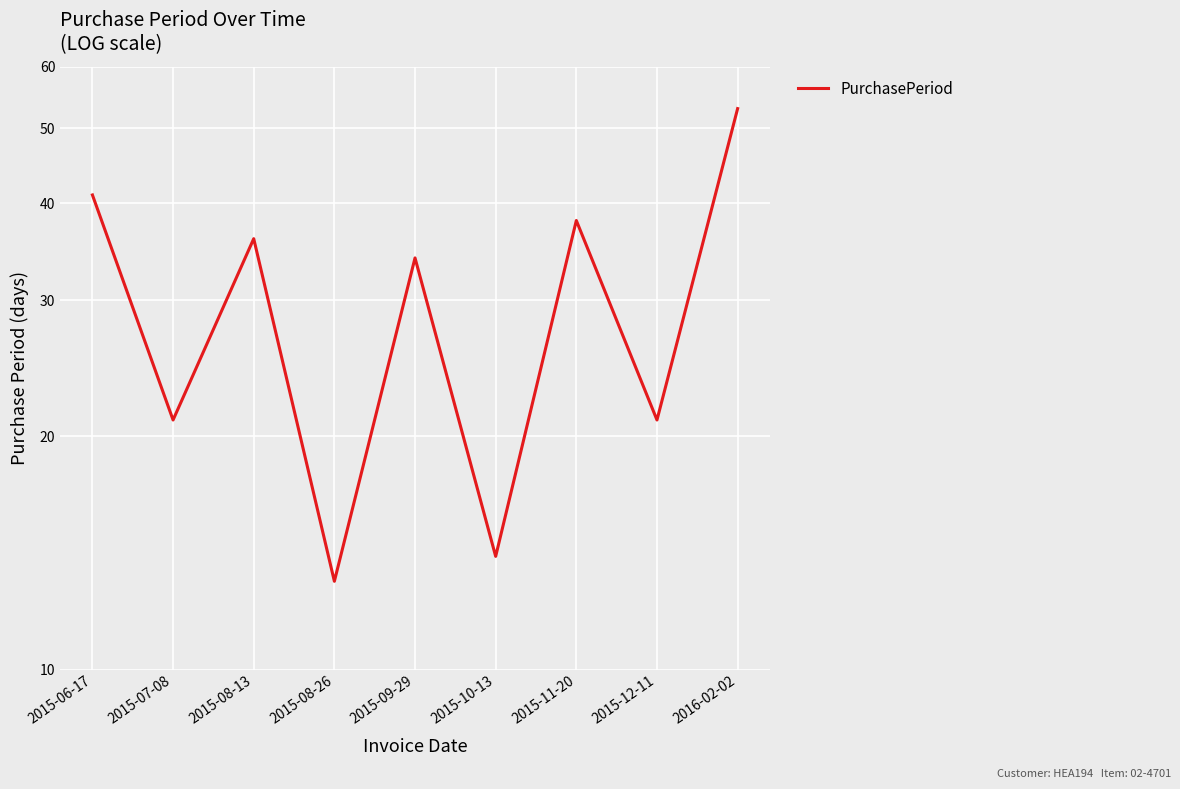

What is the label of the 1st point from the right?

2016-02-02